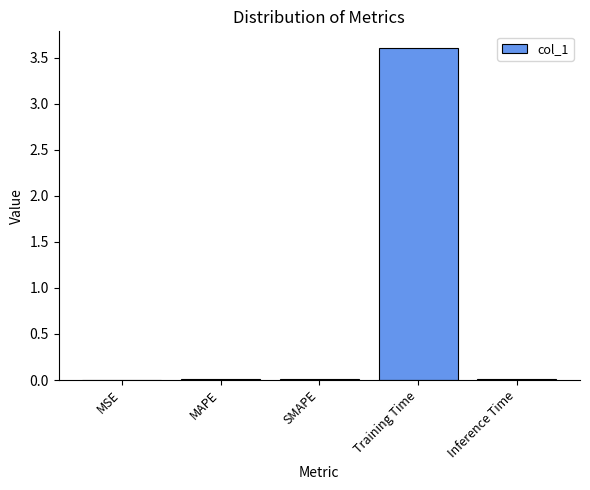

What is the greatest value displayed?

3.6